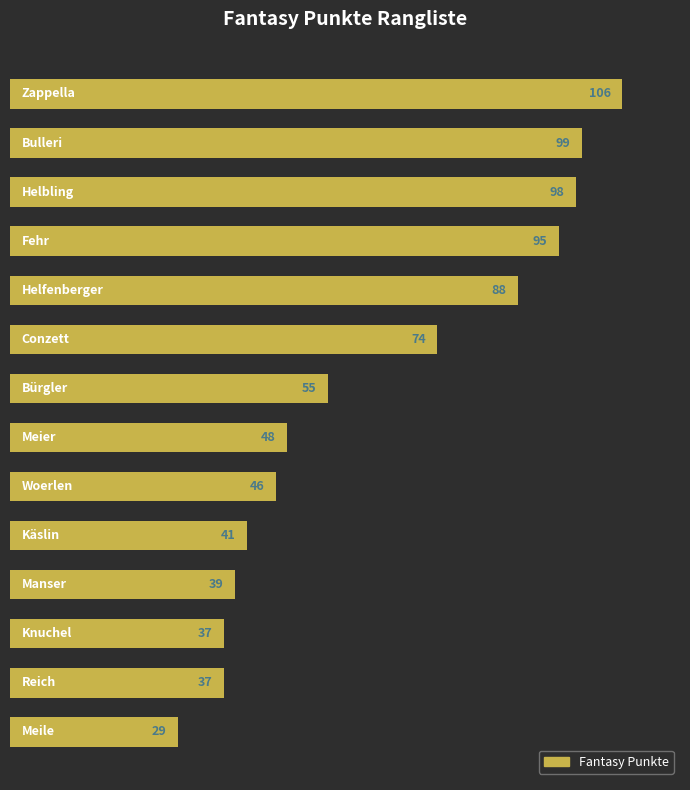

How many data points are less than 55?

7